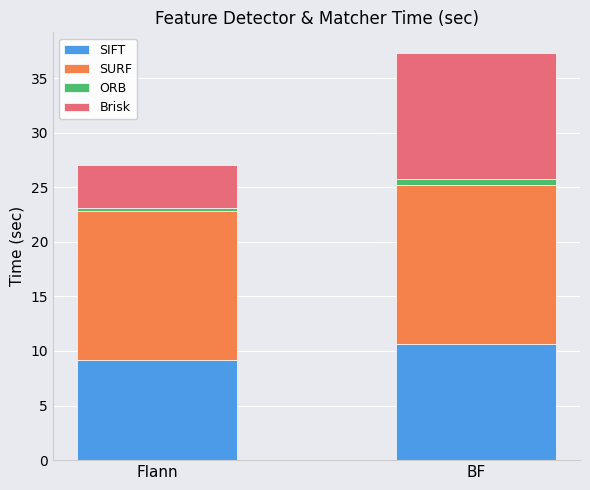

What is the lowest value of the SIFT series?

9.2